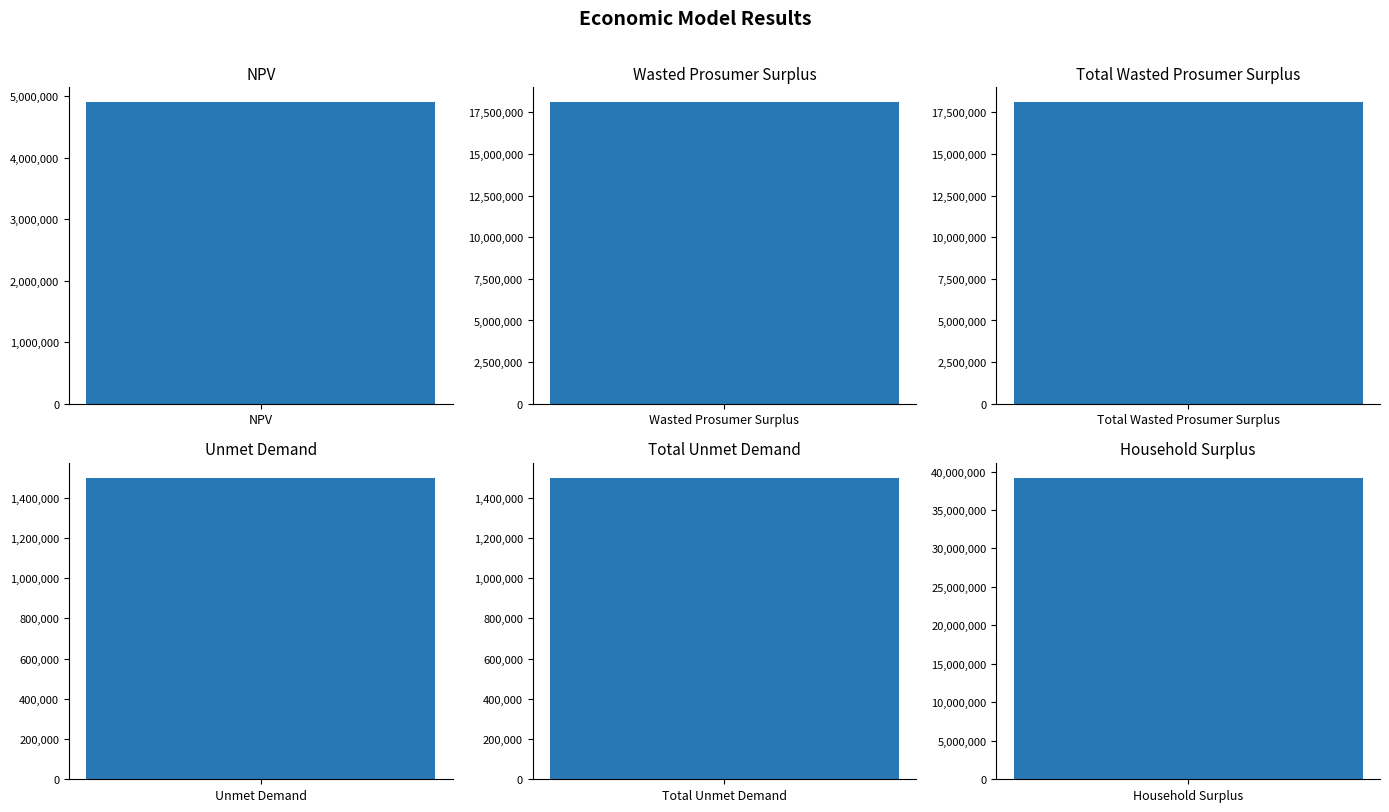

List the labels in order of value, largest first.

Household Surplus, Wasted Prosumer Surplus, Total Wasted Prosumer Surplus, NPV, Unmet Demand, Total Unmet Demand